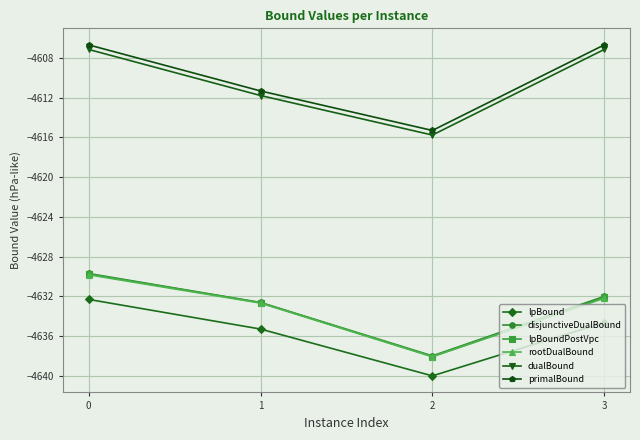

What is the maximum value shown in the chart?

-4606.7